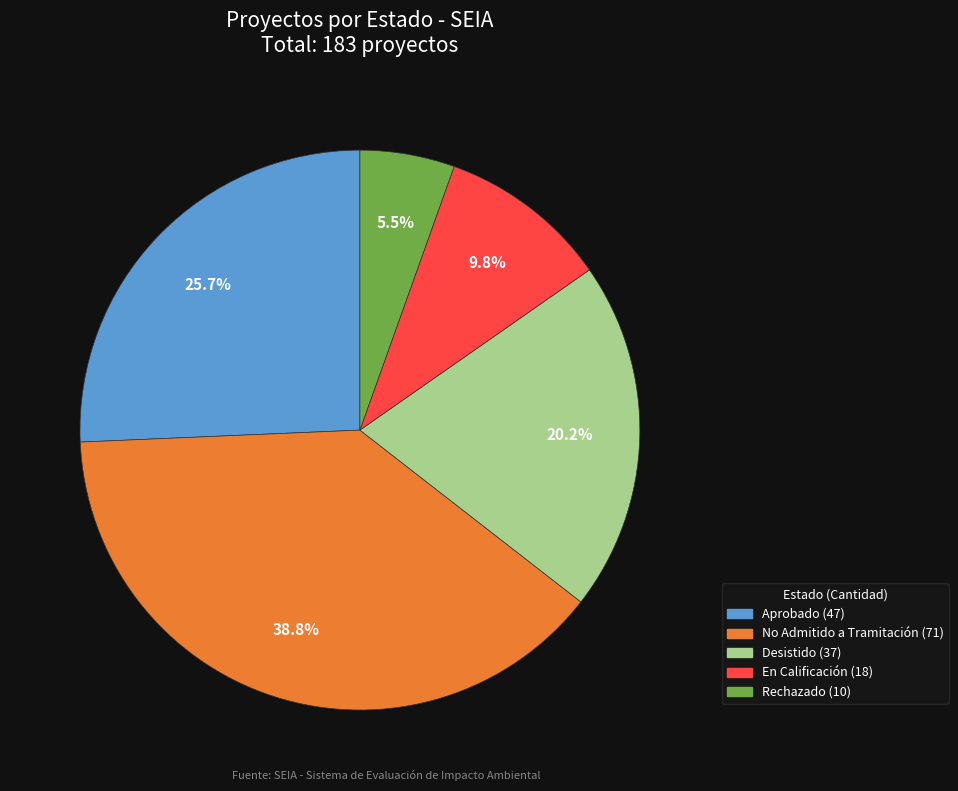

Which has a higher value, Desistido or Aprobado?

Aprobado